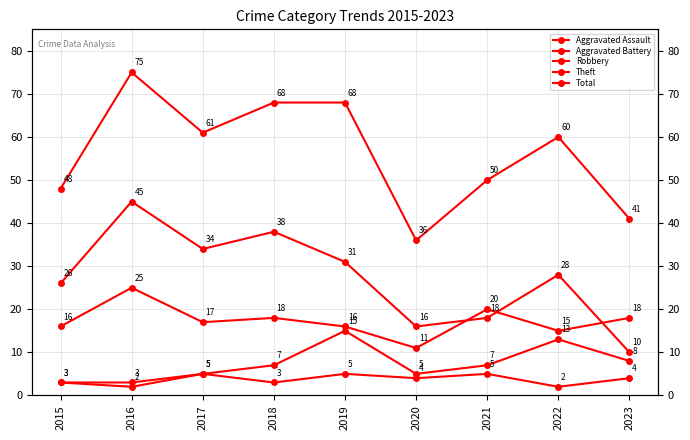

Reading left to right, extract all data points from this chart.

Aggravated Assault: 2015=3	2016=3	2017=5	2018=3	2019=5	2020=4	2021=5	2022=2	2023=4
Aggravated Battery: 2015=3	2016=2	2017=5	2018=7	2019=15	2020=5	2021=7	2022=13	2023=8
Robbery: 2015=16	2016=25	2017=17	2018=18	2019=16	2020=11	2021=20	2022=15	2023=18
Theft: 2015=26	2016=45	2017=34	2018=38	2019=31	2020=16	2021=18	2022=28	2023=10
Total: 2015=48	2016=75	2017=61	2018=68	2019=68	2020=36	2021=50	2022=60	2023=41